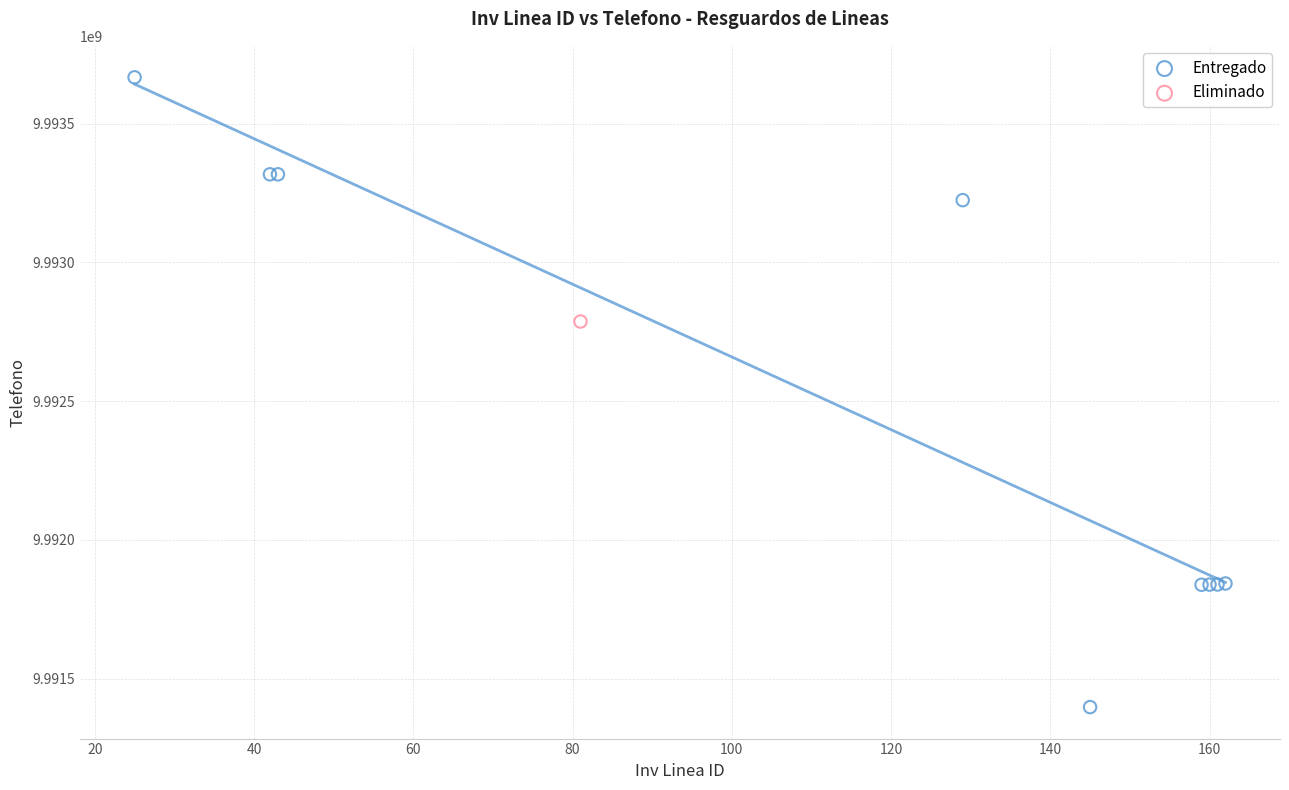

What are all the series names shown in the legend?

Entregado, Eliminado